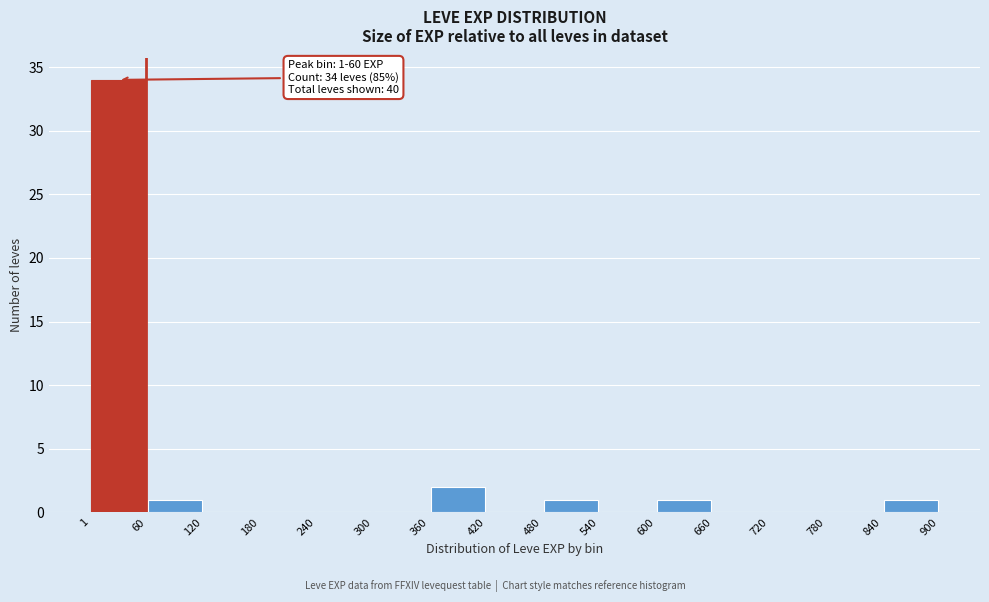

Which range on the x-axis has the tallest bar?

1 to 60